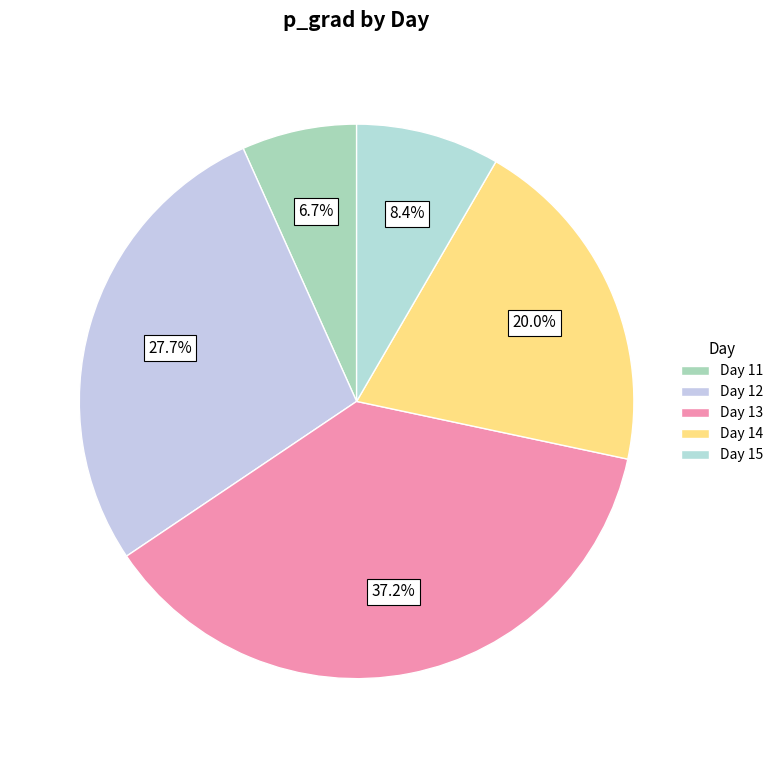

To the nearest percent, what is the average slice percentage?

20%